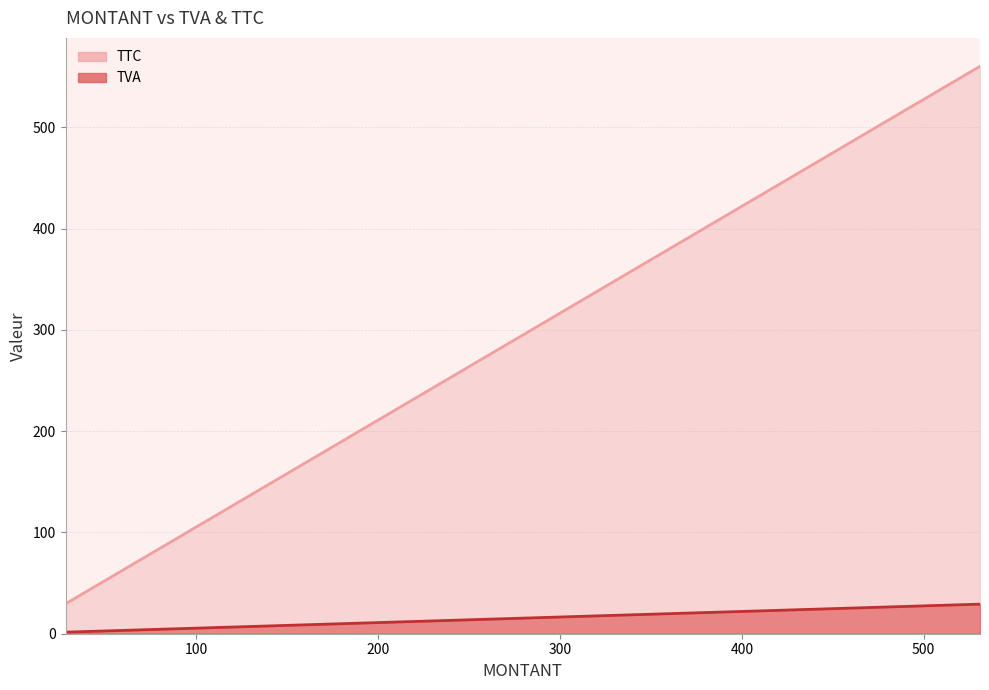

At which label does TVA reach its peak?

531